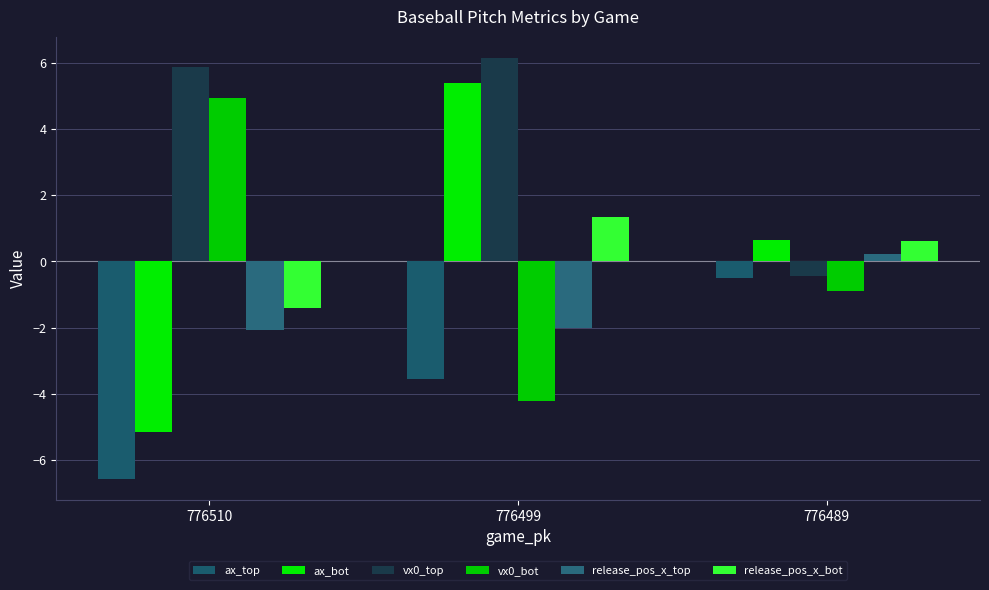

Which category has the lowest value in the ax_bot series?

776510